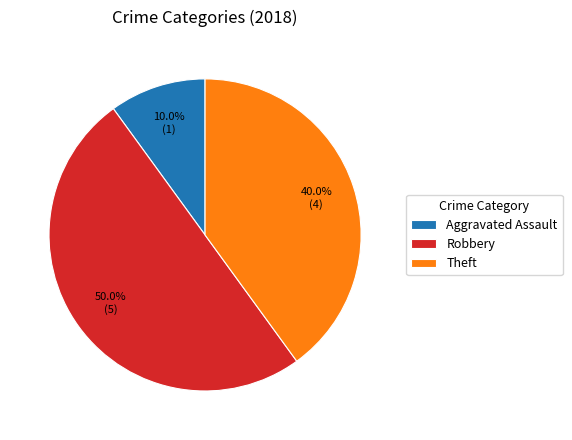

Combined, what portion of the pie is Robbery and Theft?

90.0%